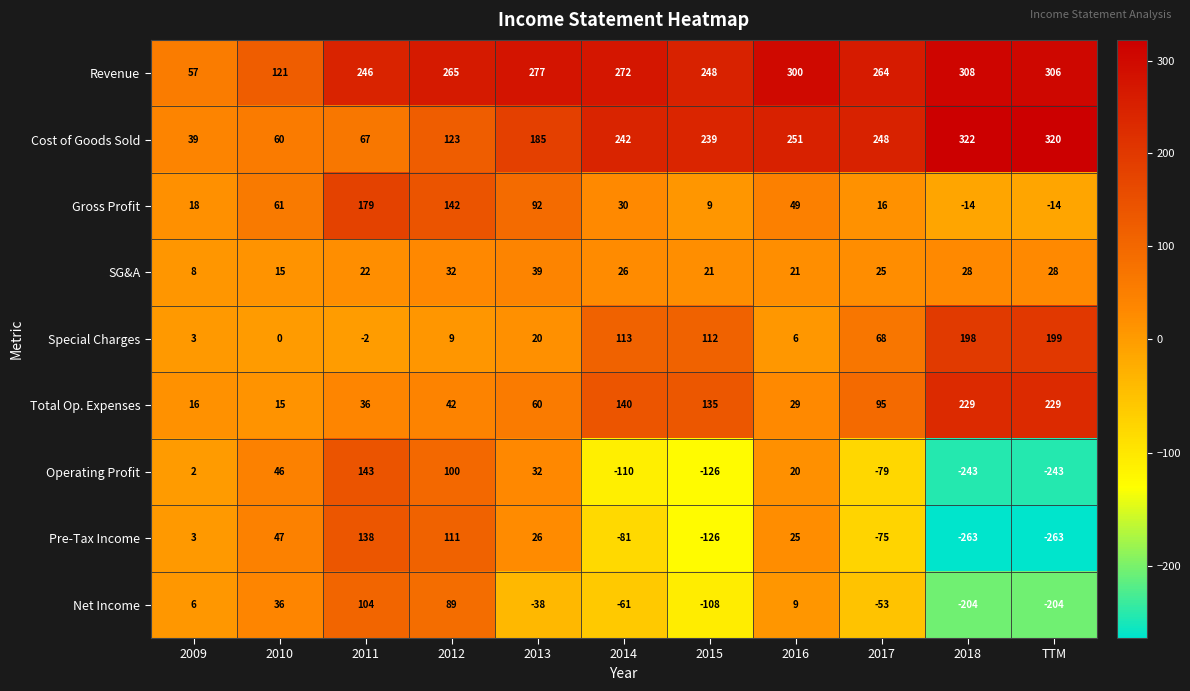

Is it true that Pre-Tax Income equals 25 at 2016?

True